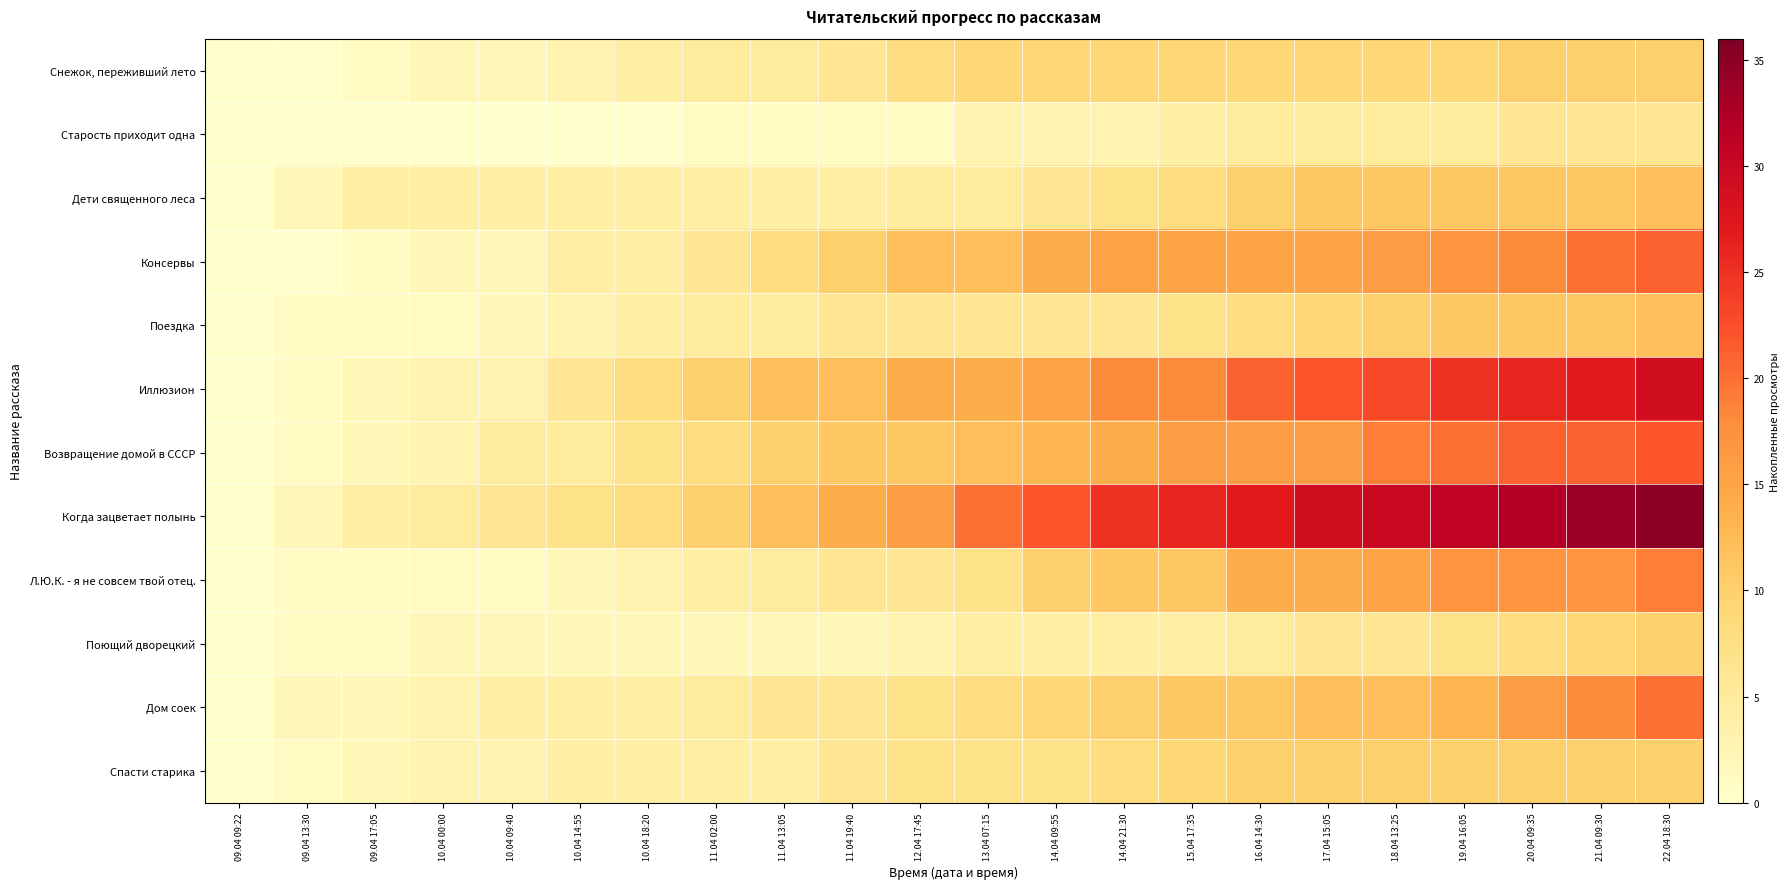

Which has a higher value, 20.04 09:35 or 10.04 18:20?

20.04 09:35